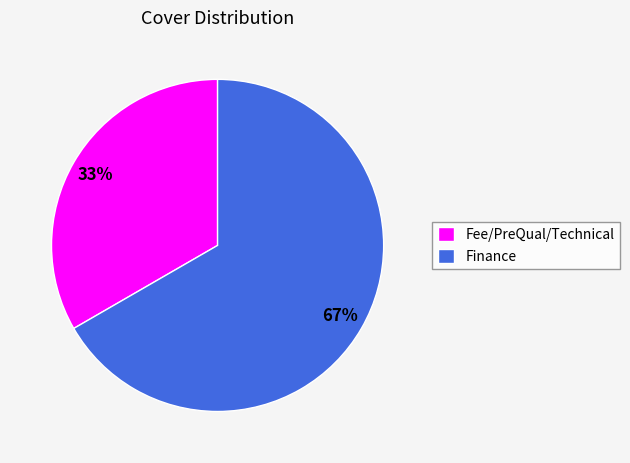

To the nearest percent, what percentage of the pie is Finance?

67%